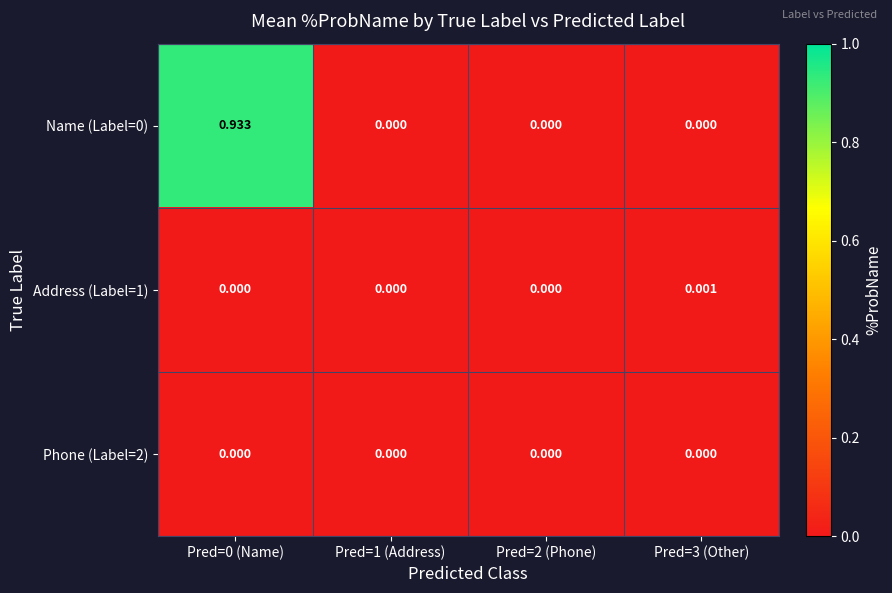

How many distinct data groups are displayed?

3